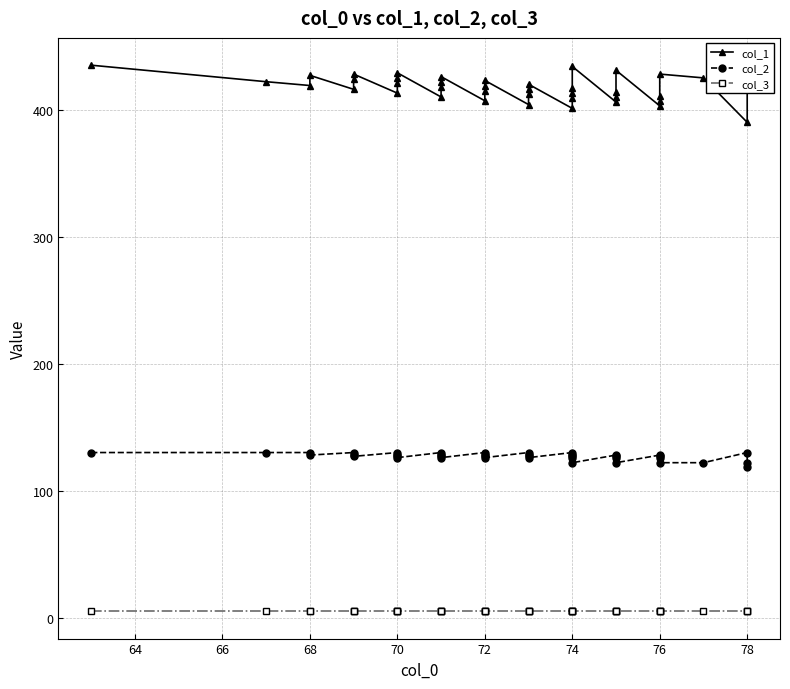

What is the greatest value displayed?

435